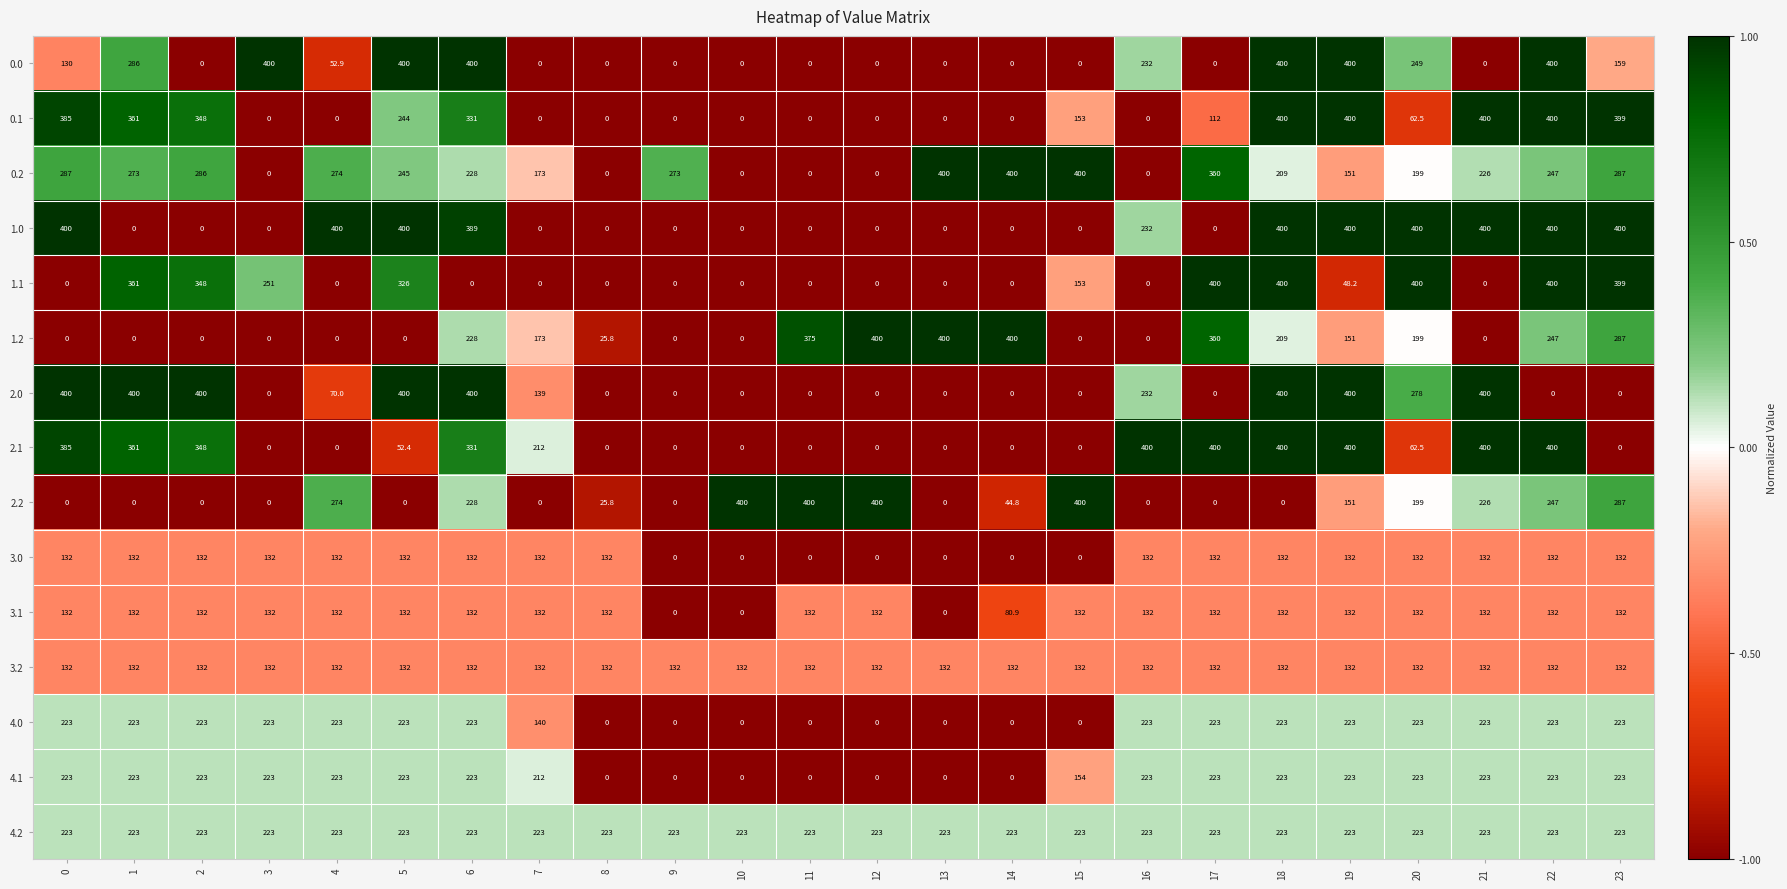

Between 9 and 23, which series saw the biggest shift?

1.0